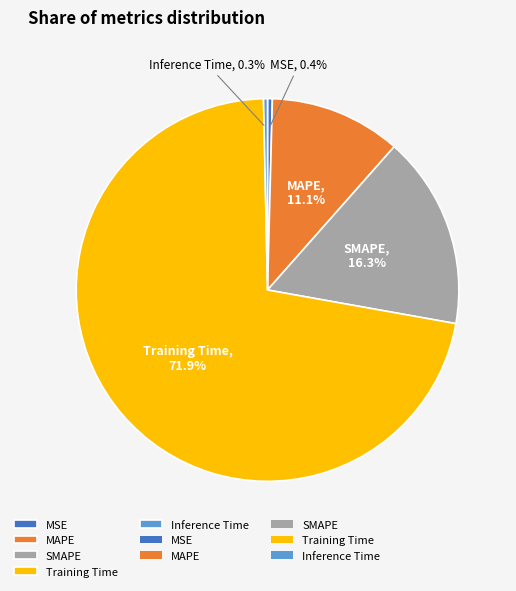

True or false: MSE accounts for 0% of the total.

True